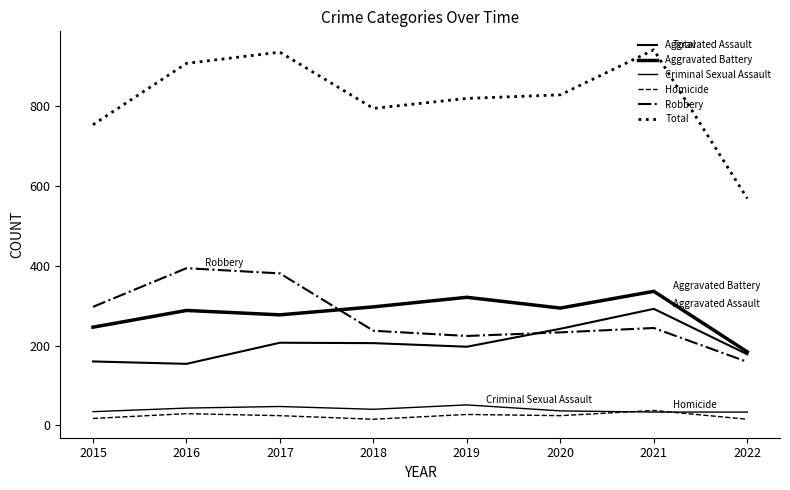

How many lines are shown in the chart?

6